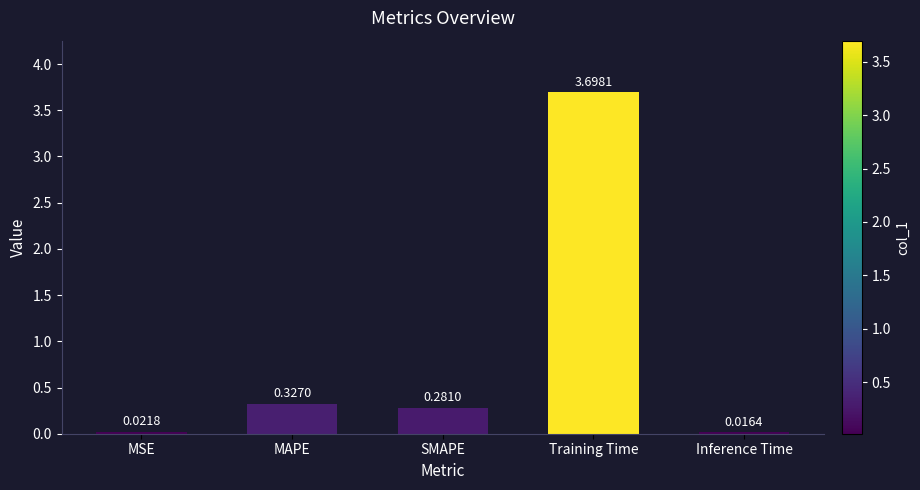

What is the change in value from MAPE to Training Time?

+3.4